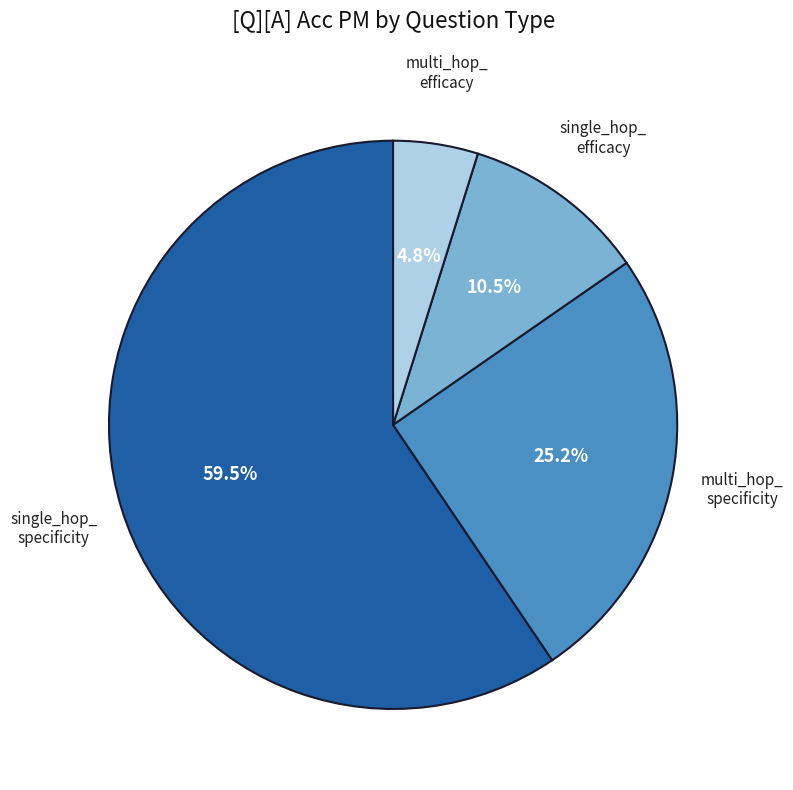

Is there any slice that represents more than half of the pie?

Yes